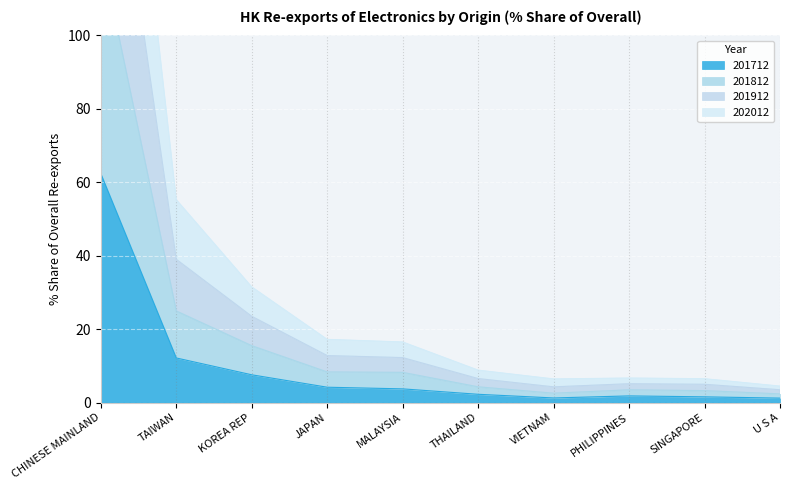

Which category has the highest value in the 201712 series?

CHINESE MAINLAND